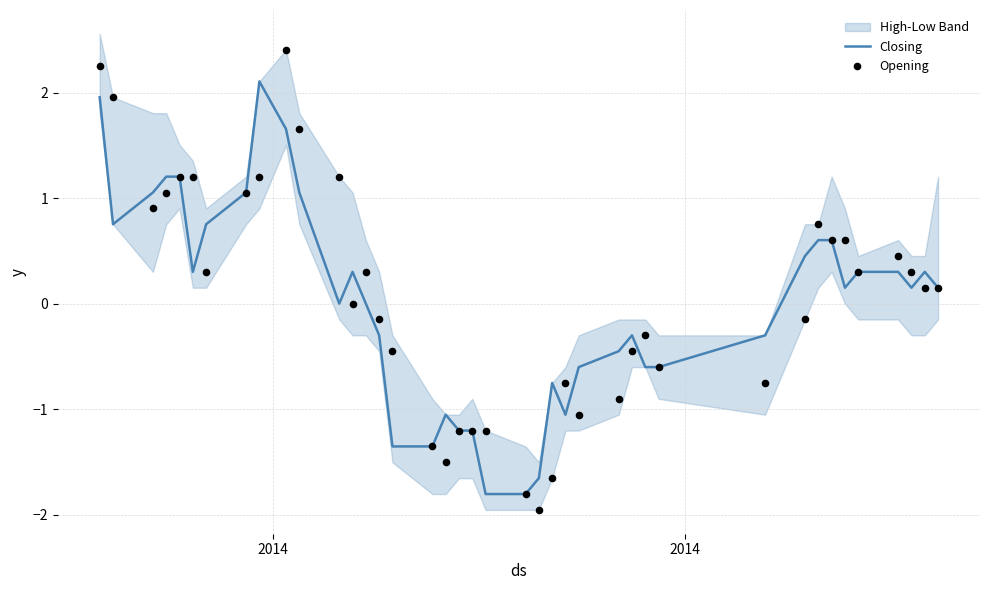

What is the minimum value for Closing?

-1.8